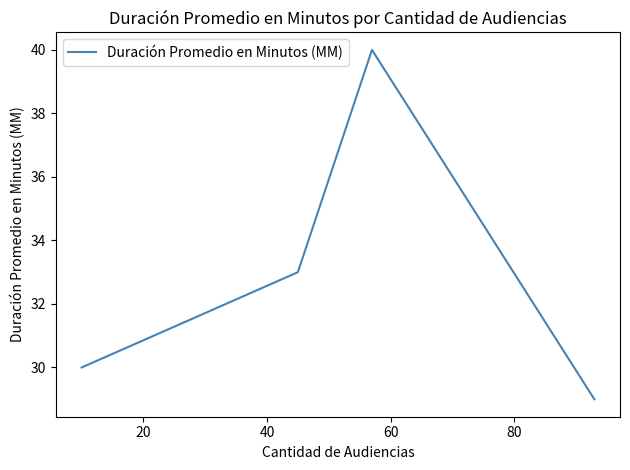

What is the minimum value shown in the chart?

29